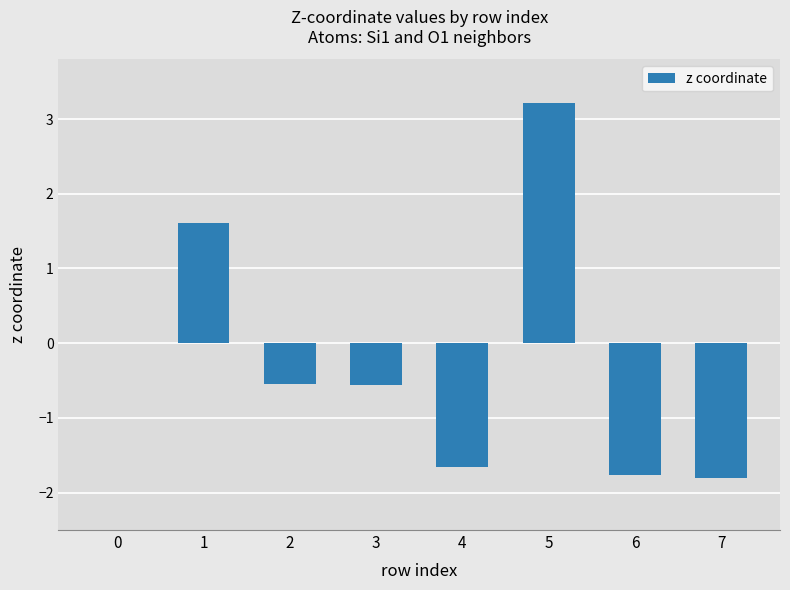

The value at 0 is 1.7. True or false?

False